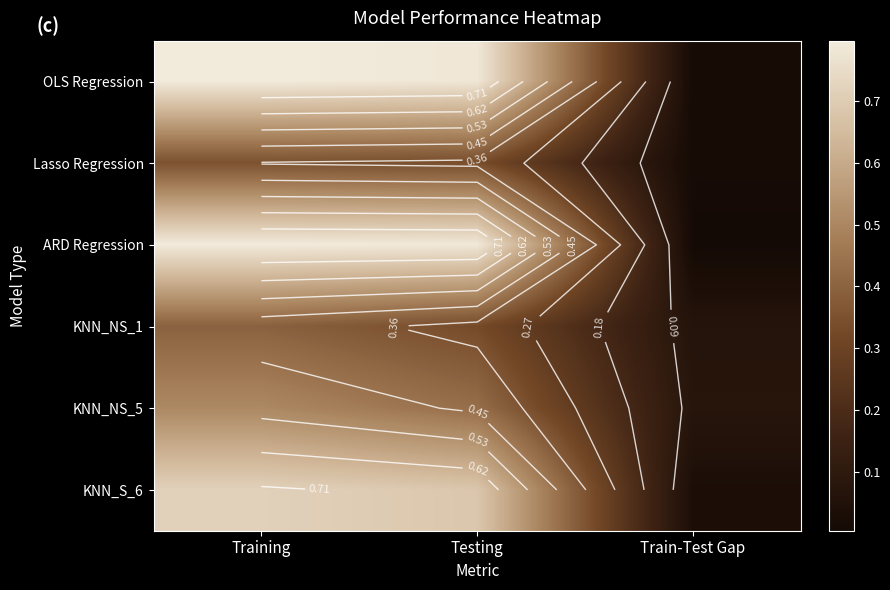

What is the total value across all series at Train-Test Gap?

0.2